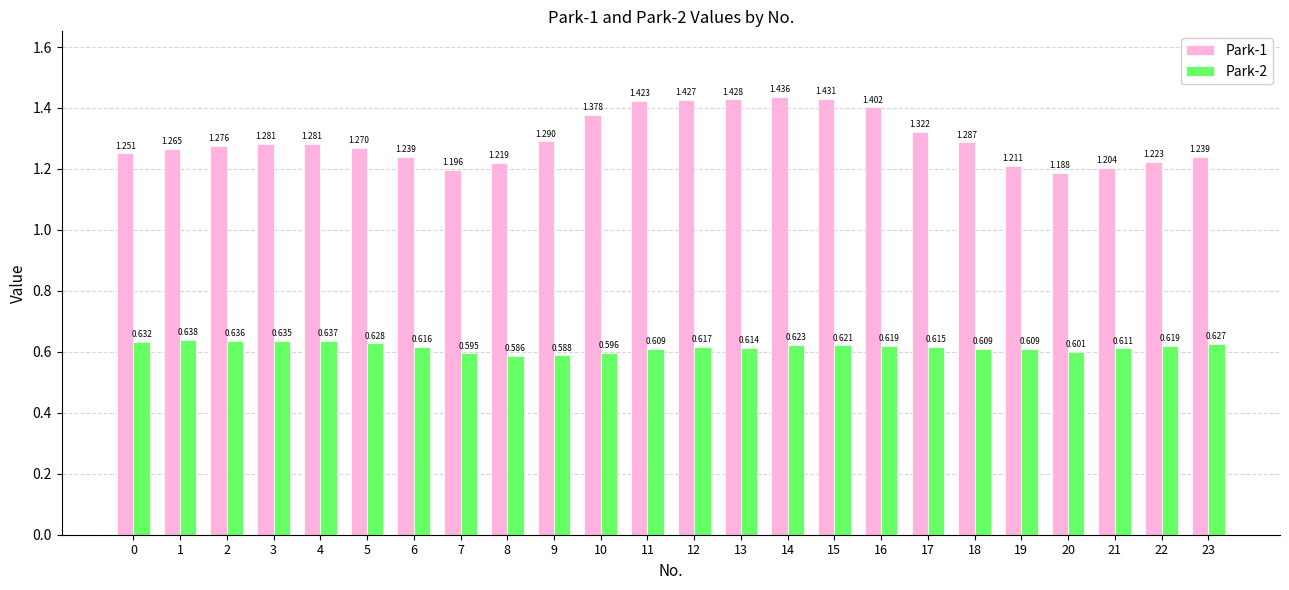

Is the value of Park-2 at 16 greater than the value of Park-1 at 12?

No